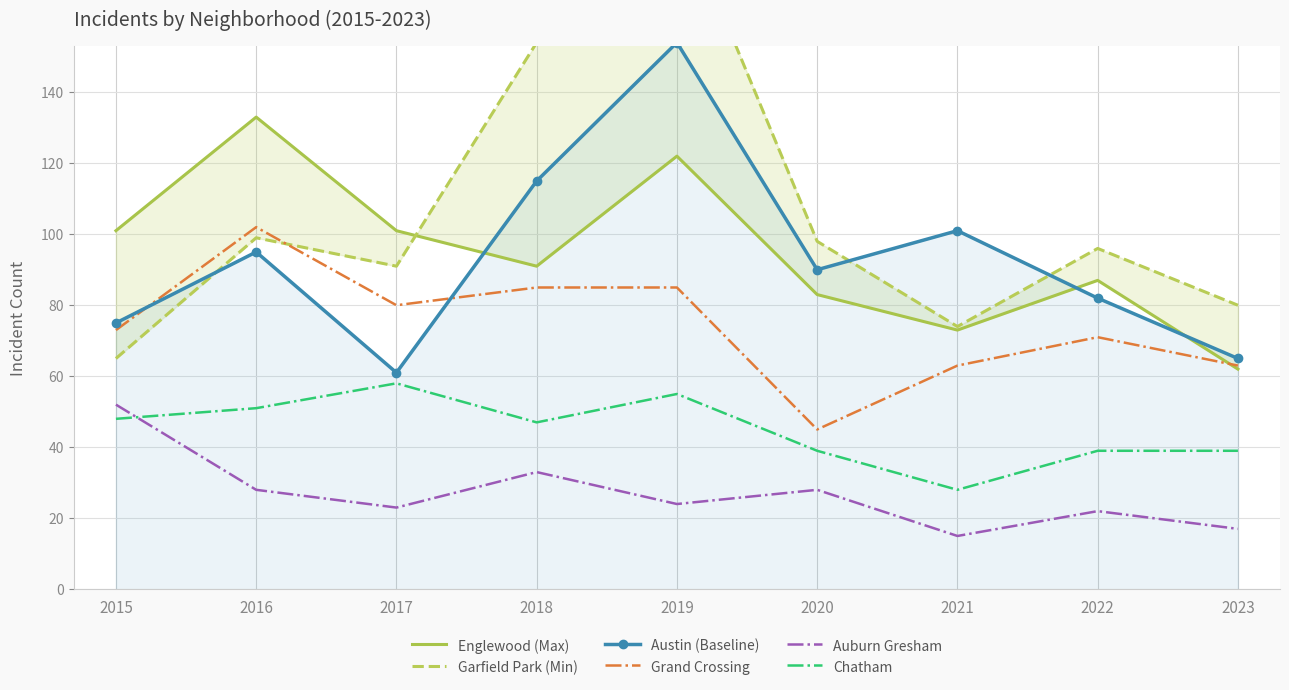

What is the minimum value for Grand Crossing?

45